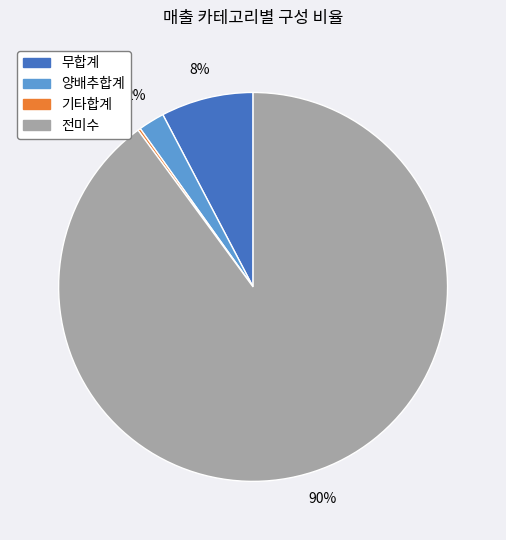

To the nearest percent, what is the difference between the largest and smallest slice percentages?

90%